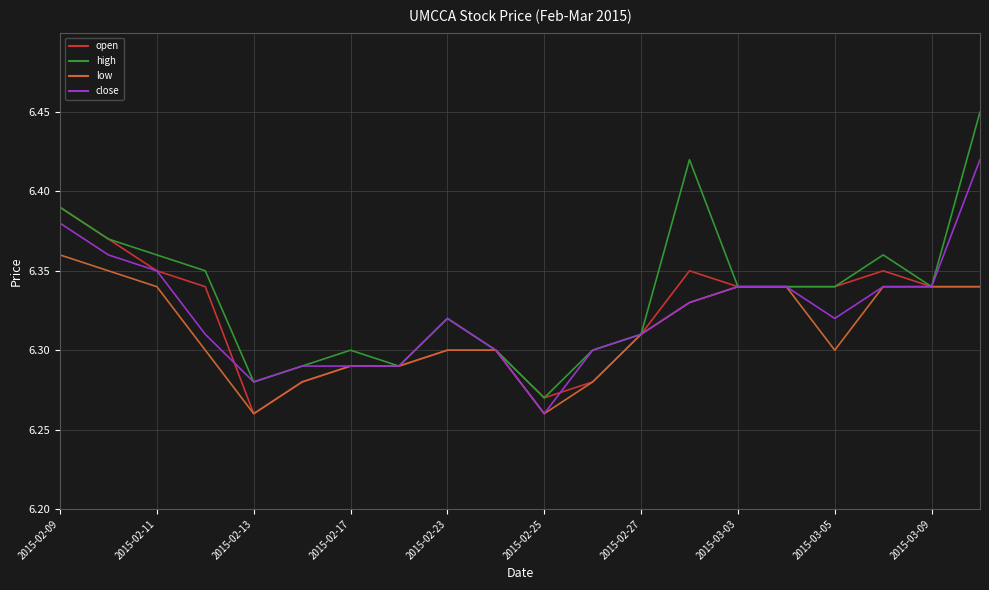

Does the chart have visible grid lines?

Yes